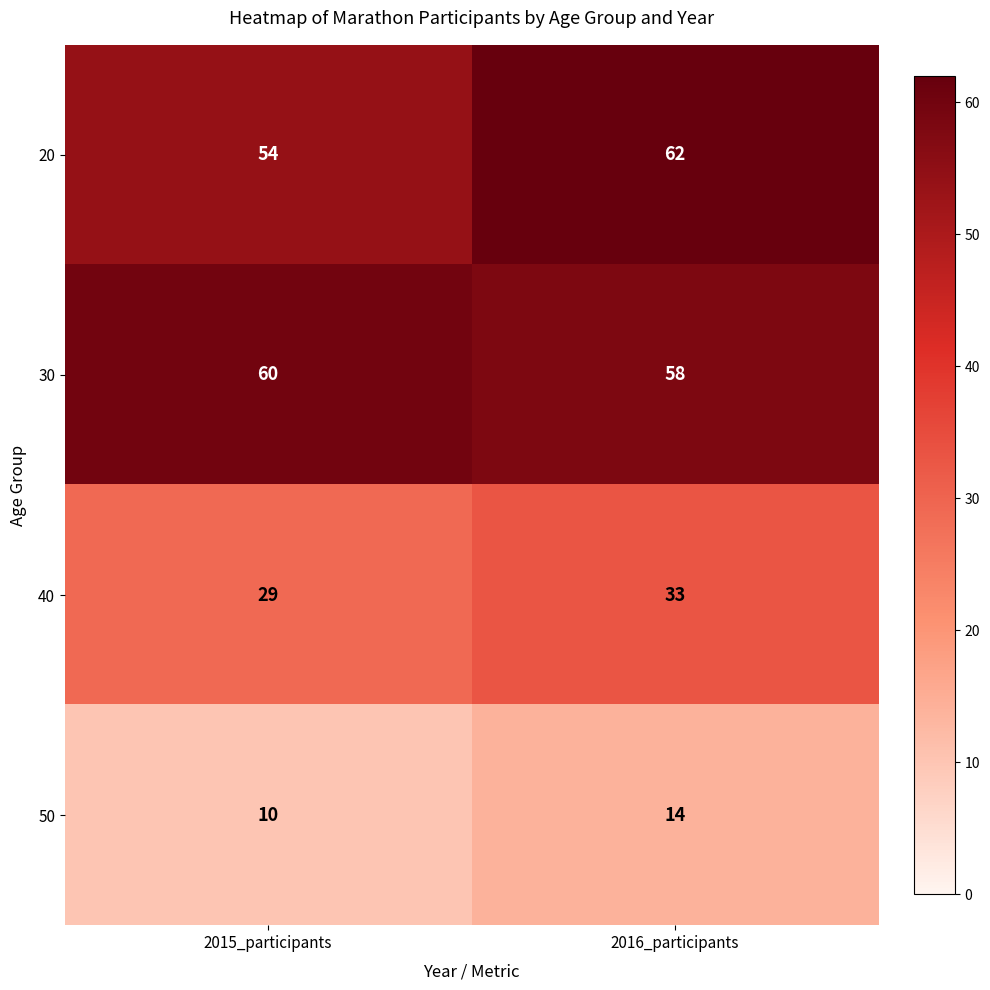

The 50 series shows 7 at 2015_participants. True or false?

False